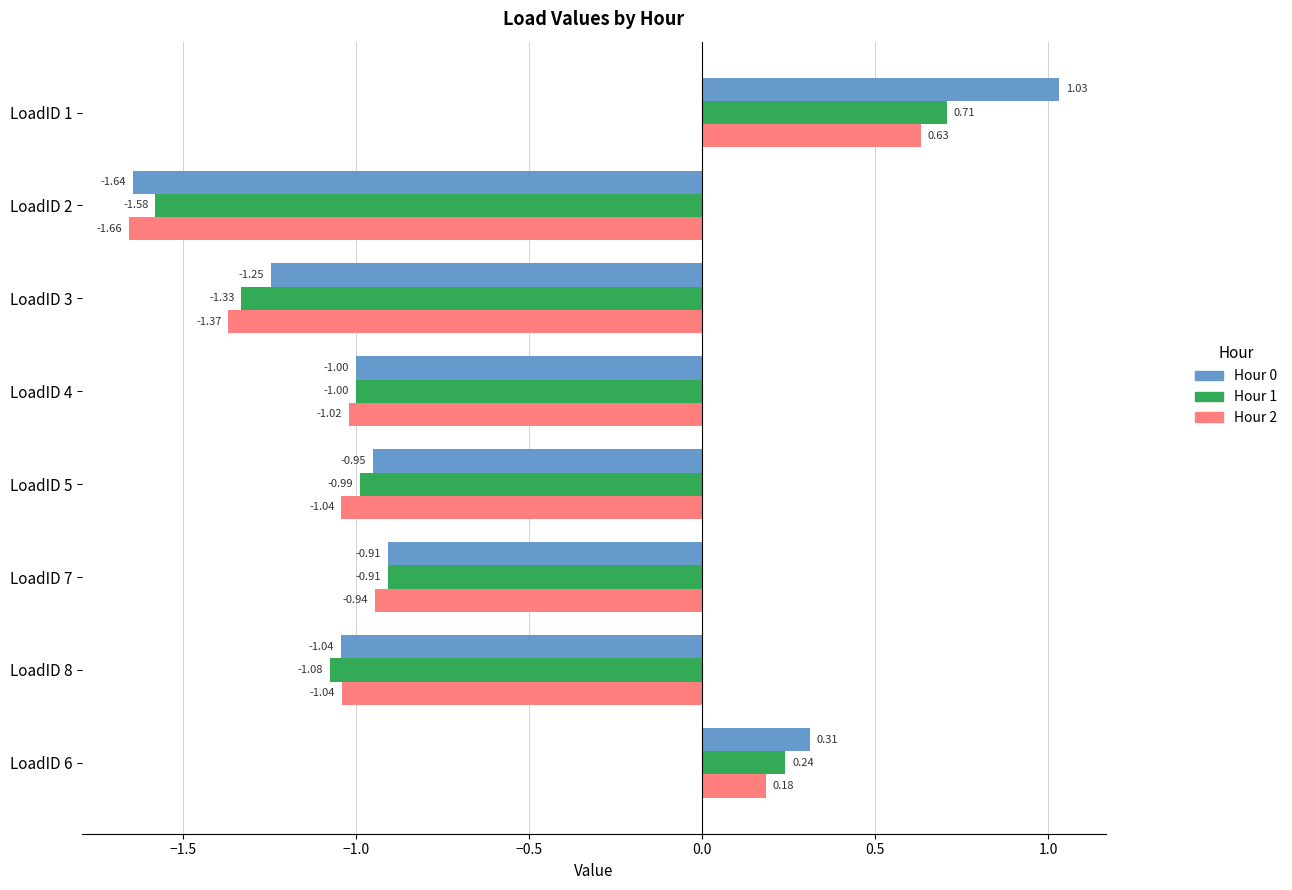

What is the difference between the maximum and minimum values in the Hour 1 series?

2.3